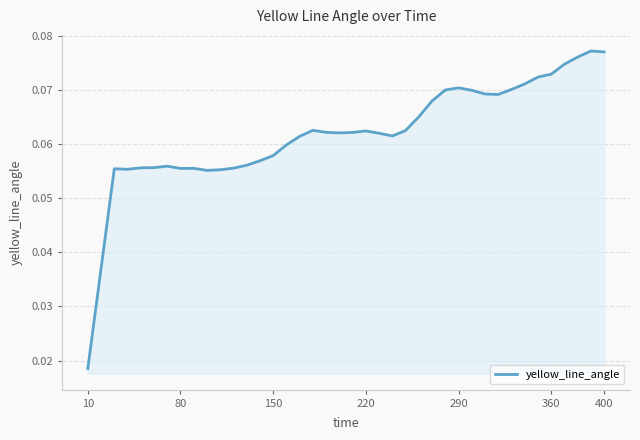

How many lines are shown in the chart?

1